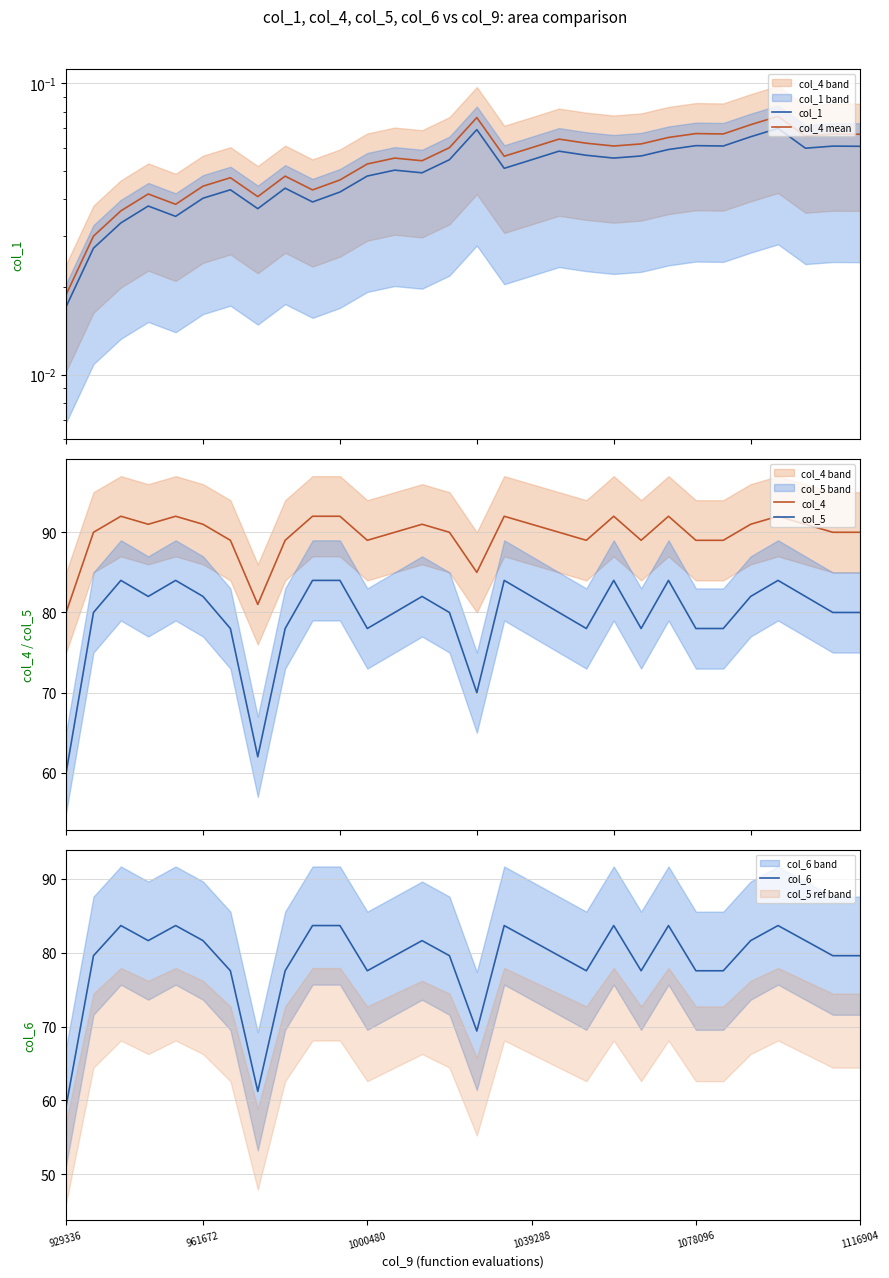

What is the maximum value for col_6?

83.7